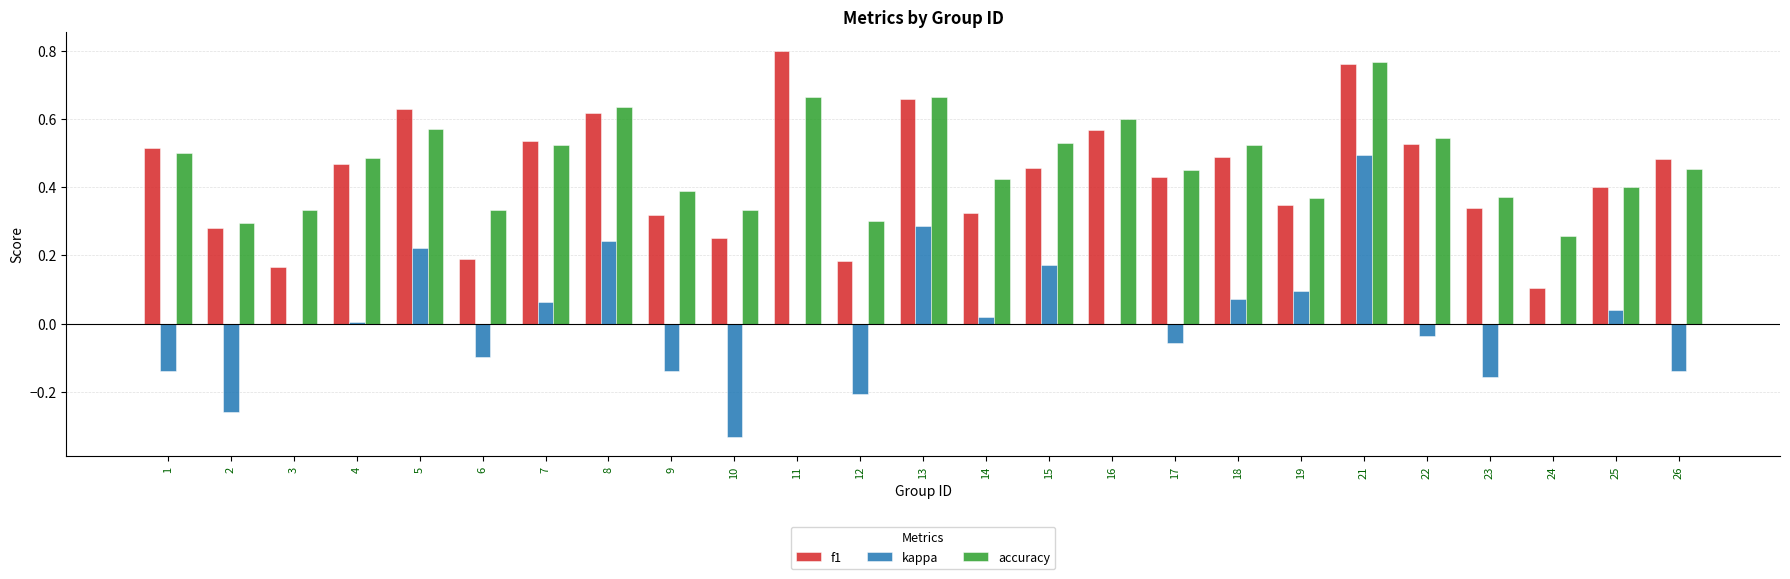

How many groups of bars are there?

25